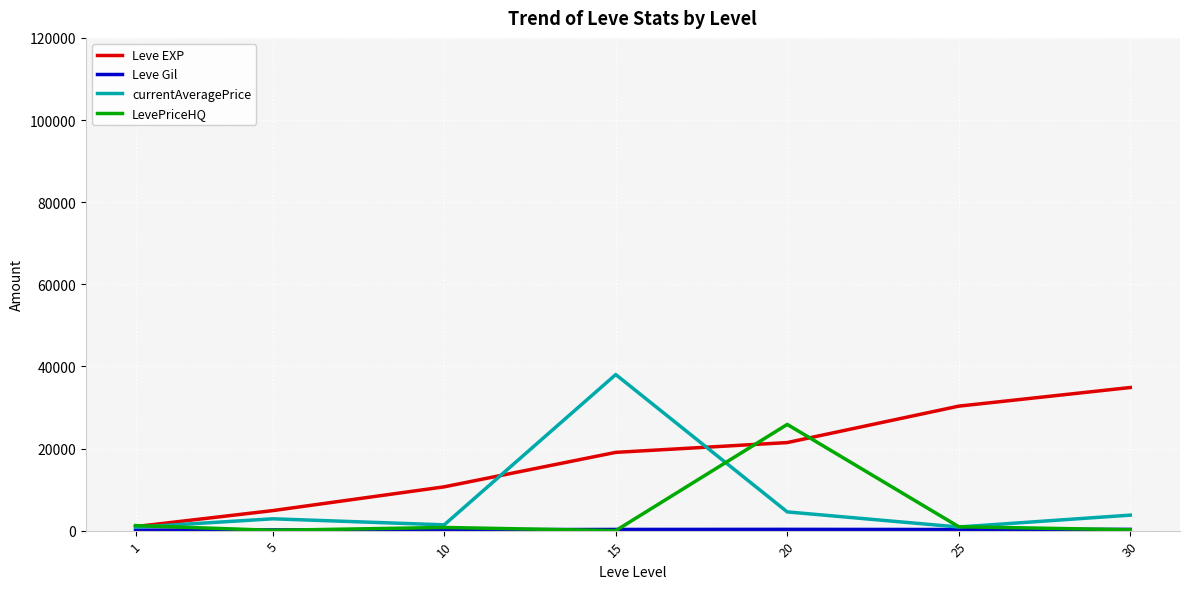

Which series changed the most between 20 and 30?

LevePriceHQ